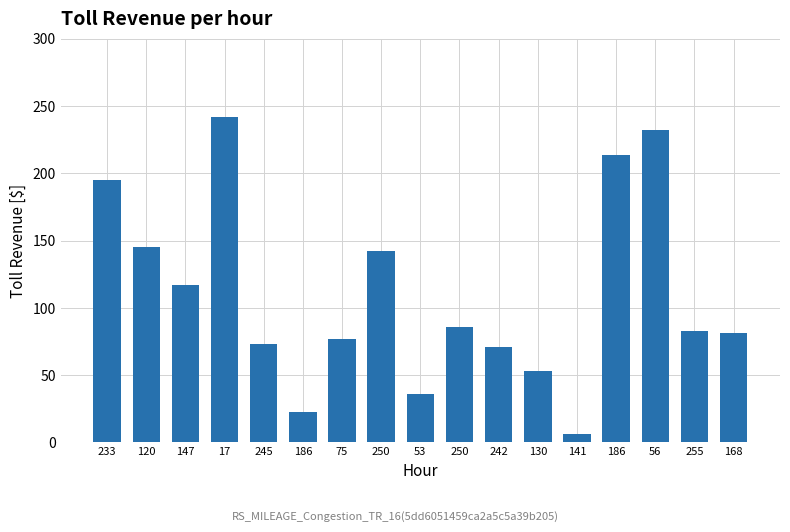

What is the label of the 10th bar from the left?

250